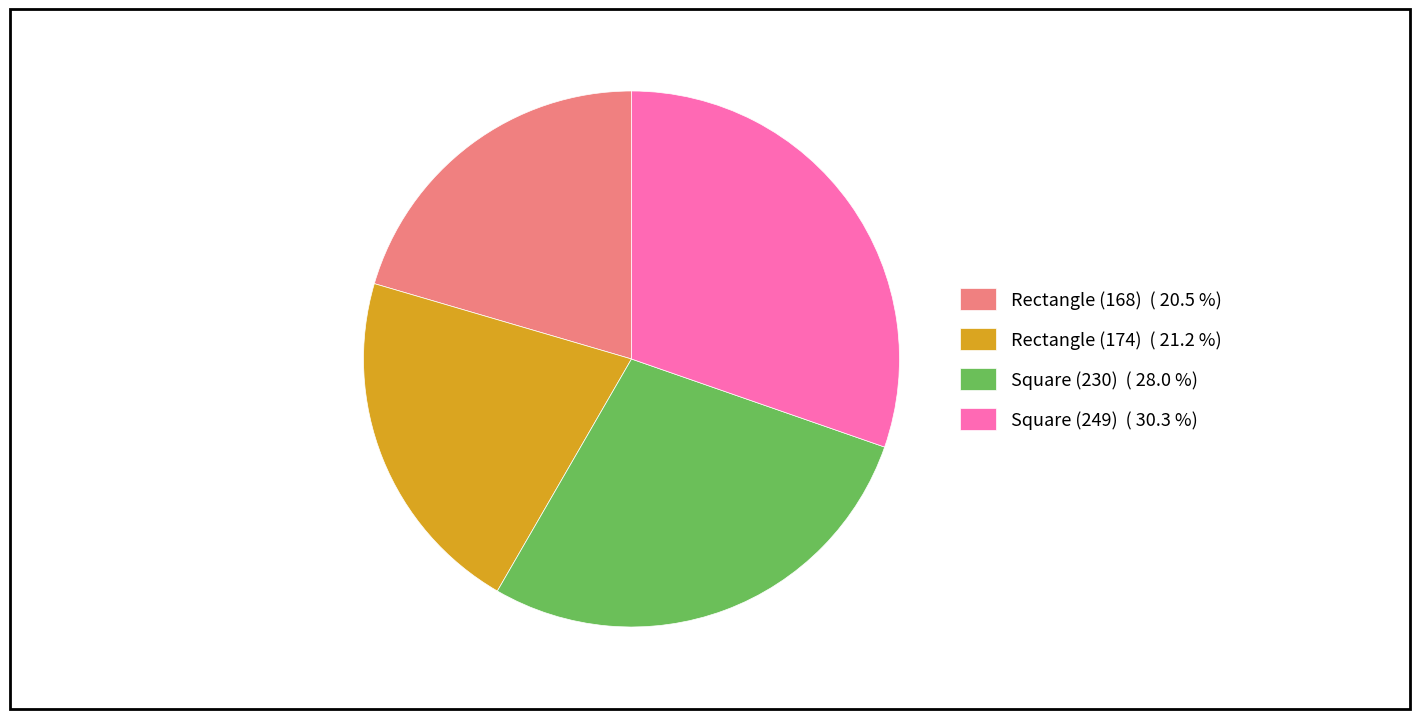

Does Square (249) account for over 50% of the chart?

No